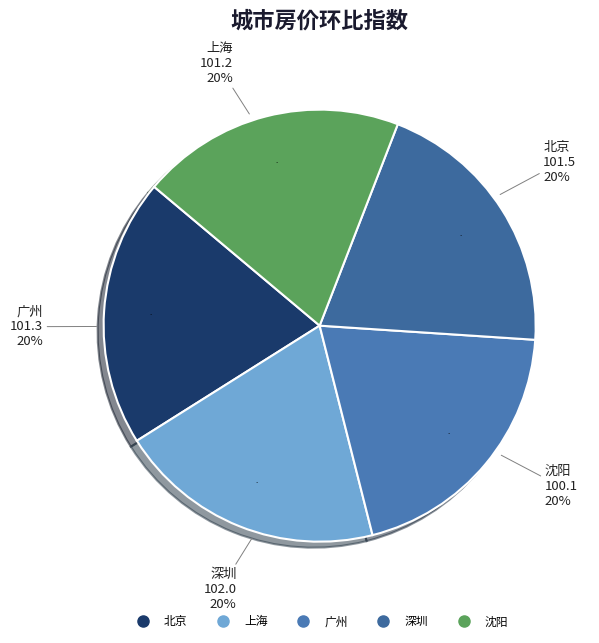

Which category has the smallest portion of the pie?

沈阳